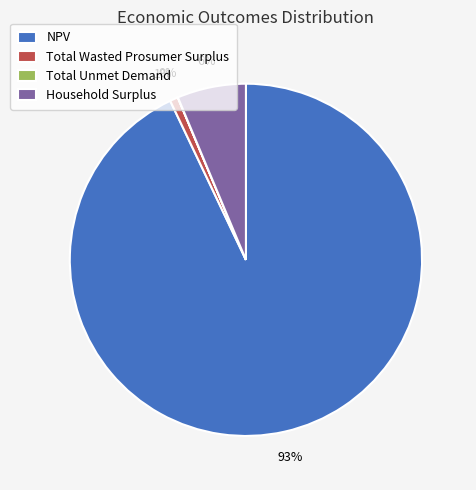

What is the largest slice in the pie chart?

NPV